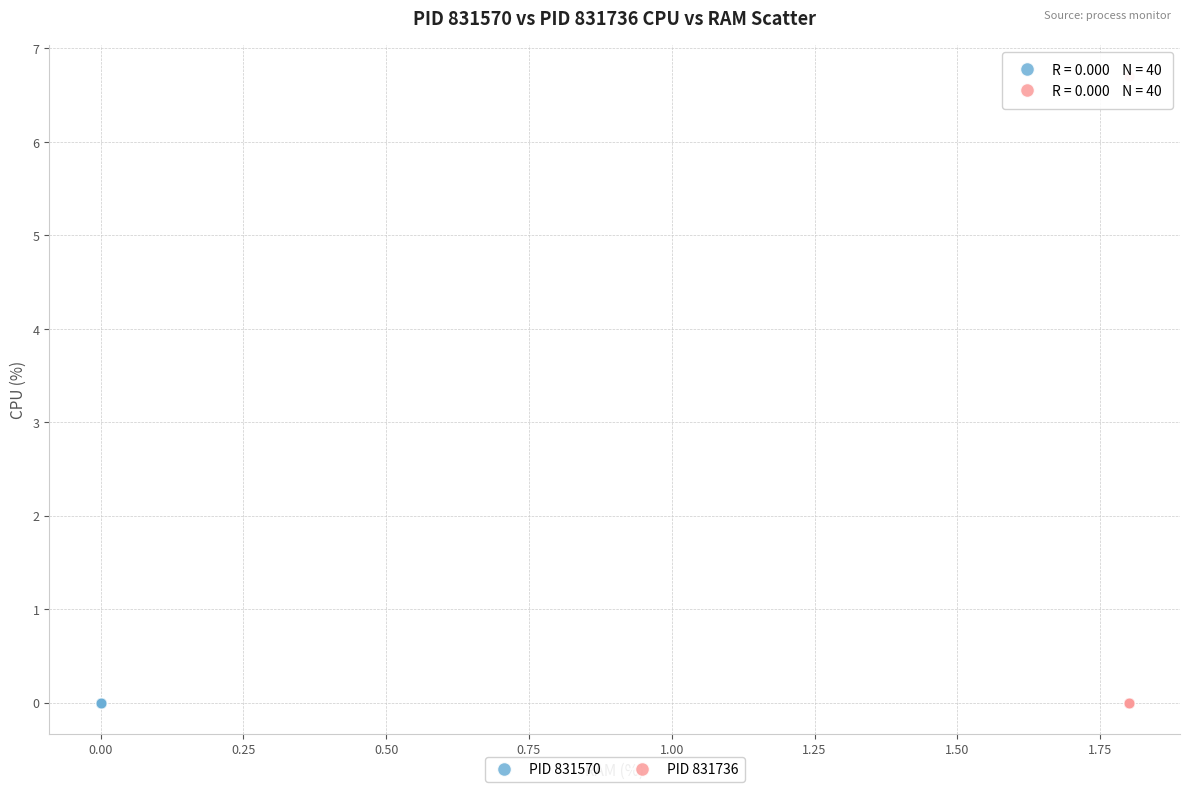

What are all the series names shown in the legend?

PID 831570, PID 831736